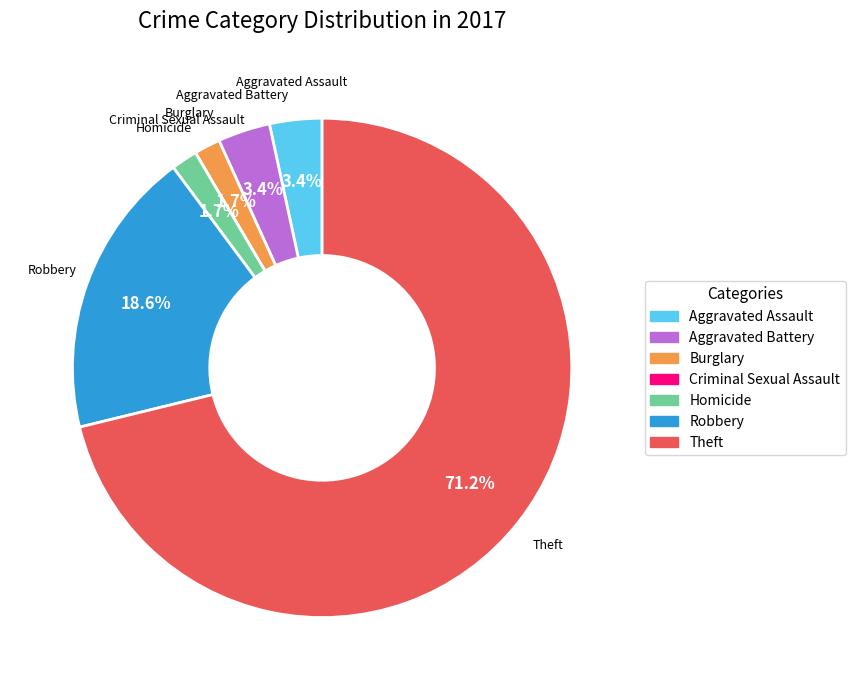

Do Aggravated Battery and Theft together represent more than half of the pie?

Yes